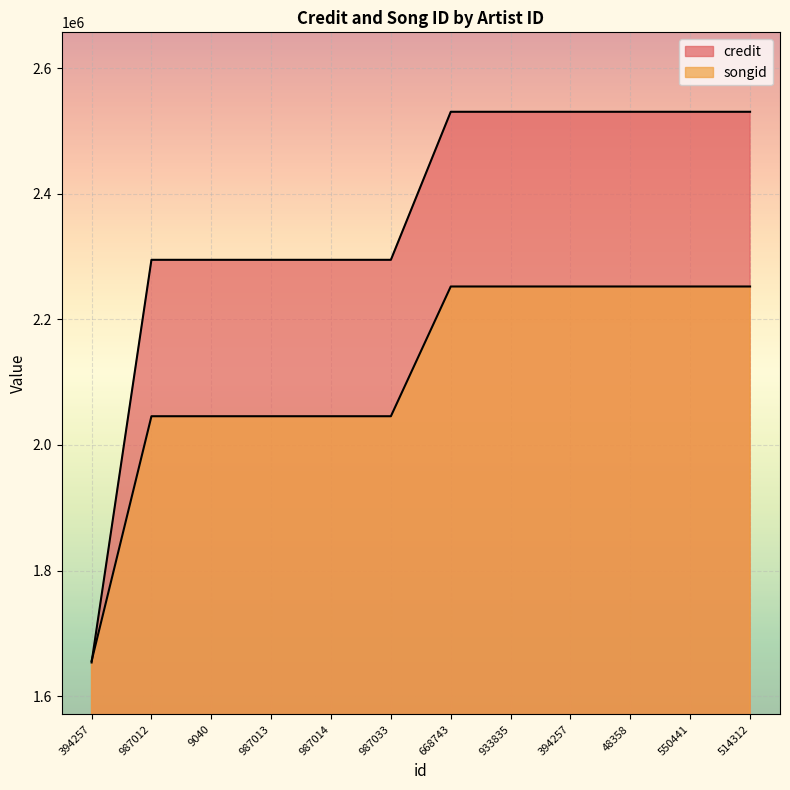

How many lines are shown in the chart?

2